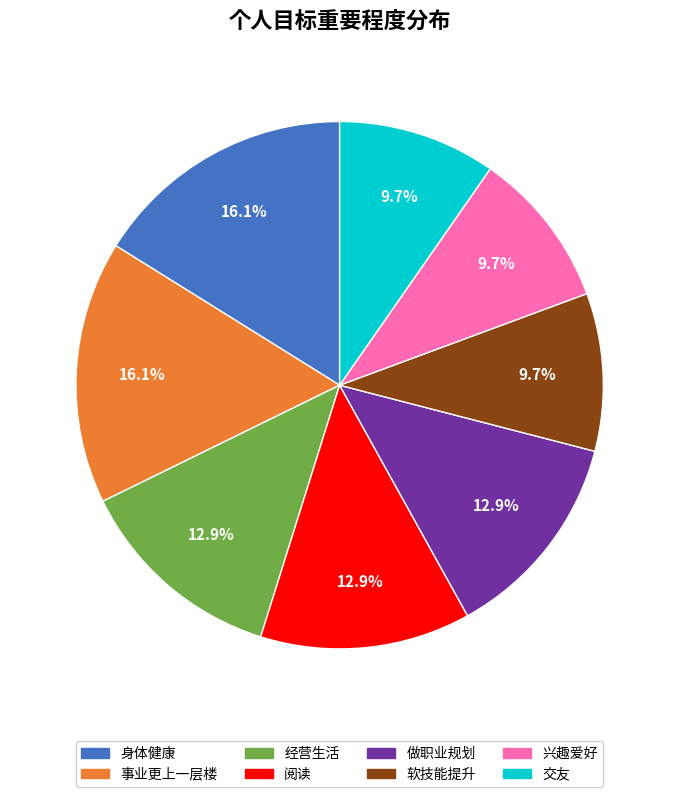

Between 软技能提升 and 做职业规划, which is larger?

做职业规划